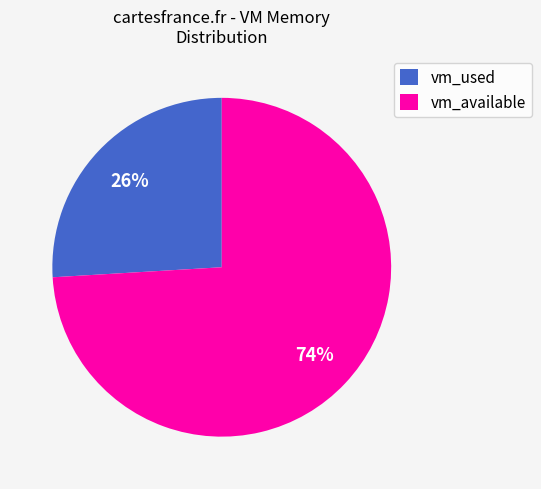

Is vm_available the majority of the pie?

Yes